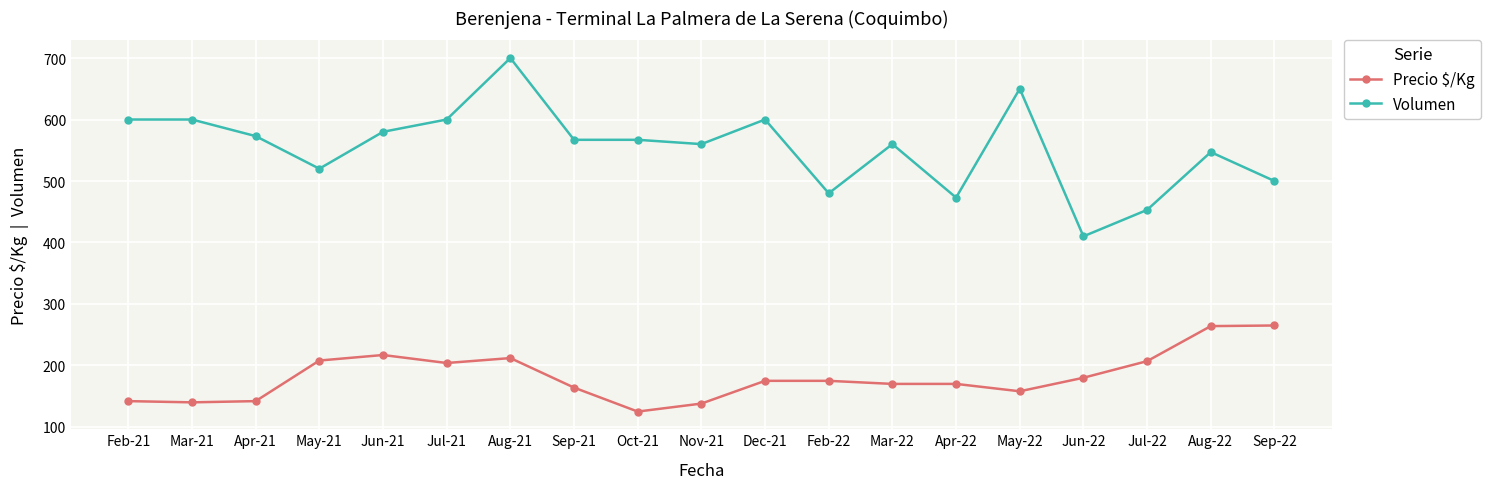

What is the sum of all Volumen values?

10540